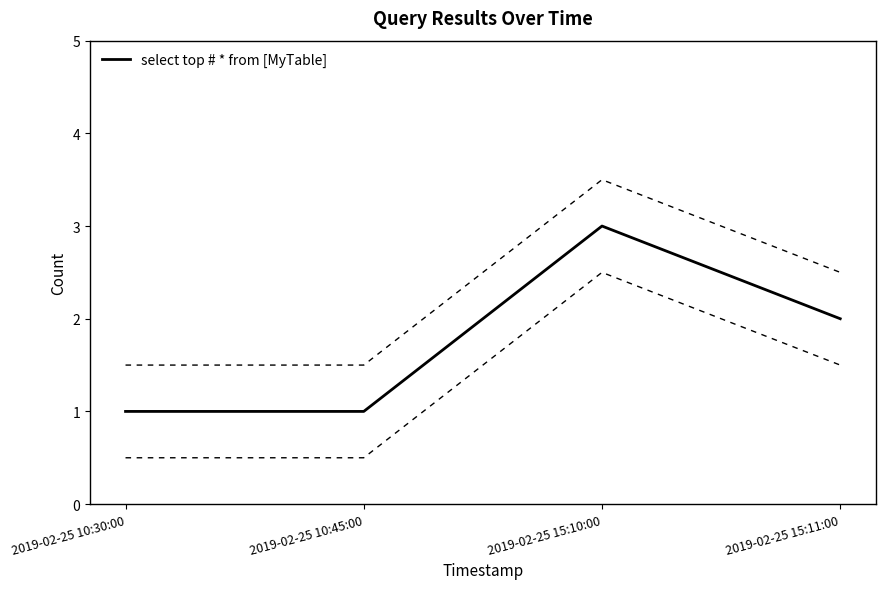

The chart shows a value of 1 at 2019-02-25 10:30:00. True or false?

False